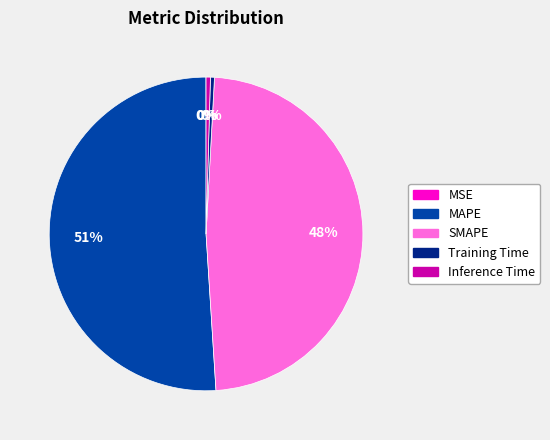

Which category accounts for the majority?

MAPE